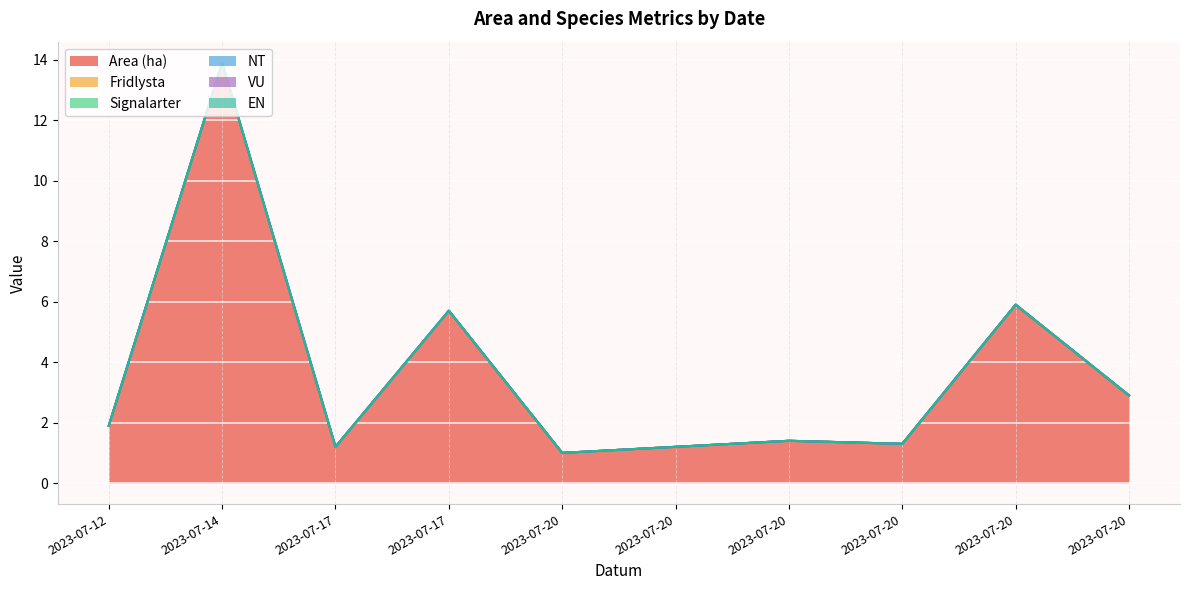

Which has a higher value, 2023-07-20 or 2023-07-12?

2023-07-12